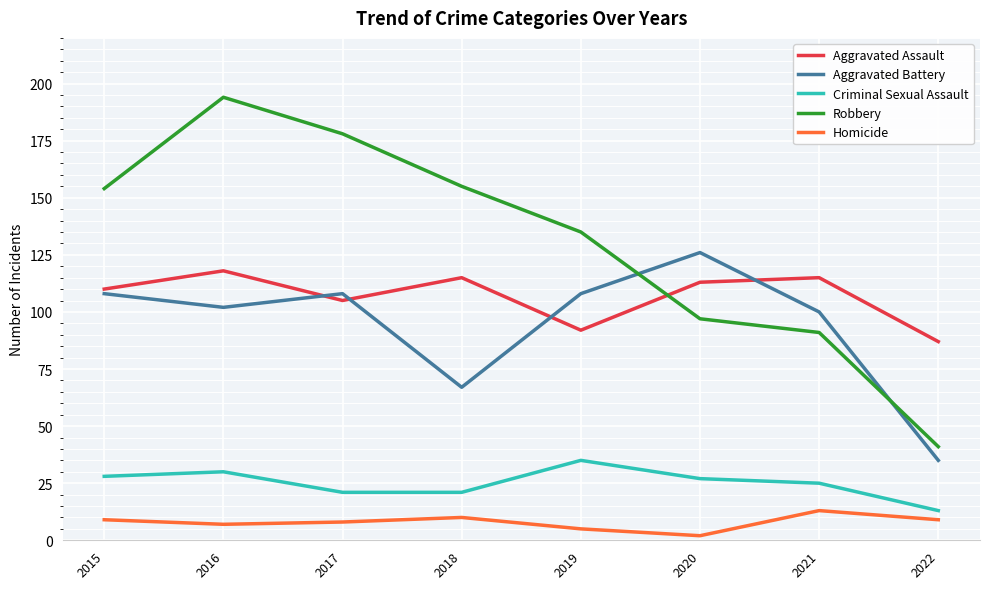

Is the value of Robbery at 2017 greater than the value of Criminal Sexual Assault at 2015?

Yes